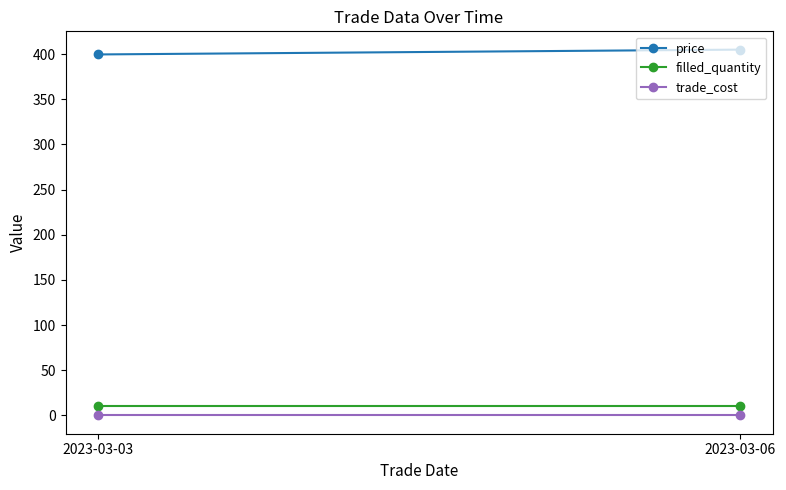

Where is filled_quantity nearest to the value 10?

2023-03-03